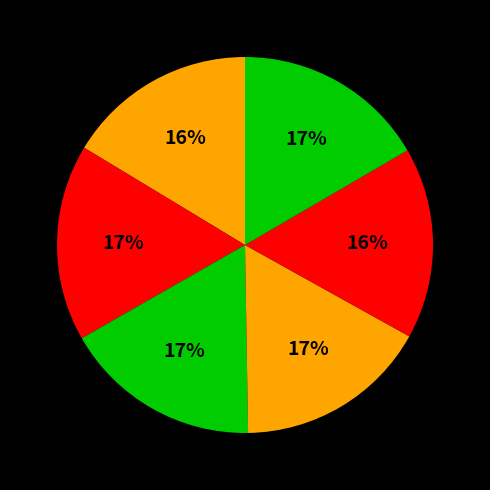

How many segments does this pie chart have?

6